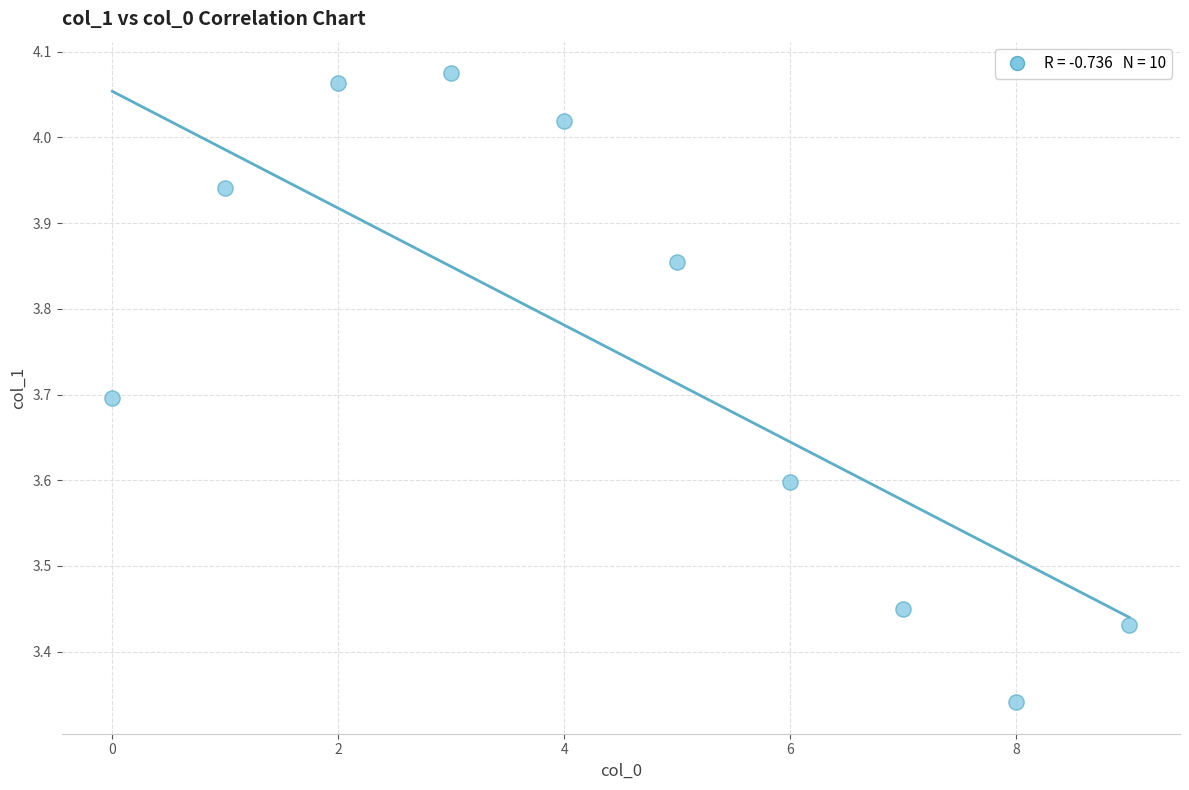

What is the average Y value?

3.7